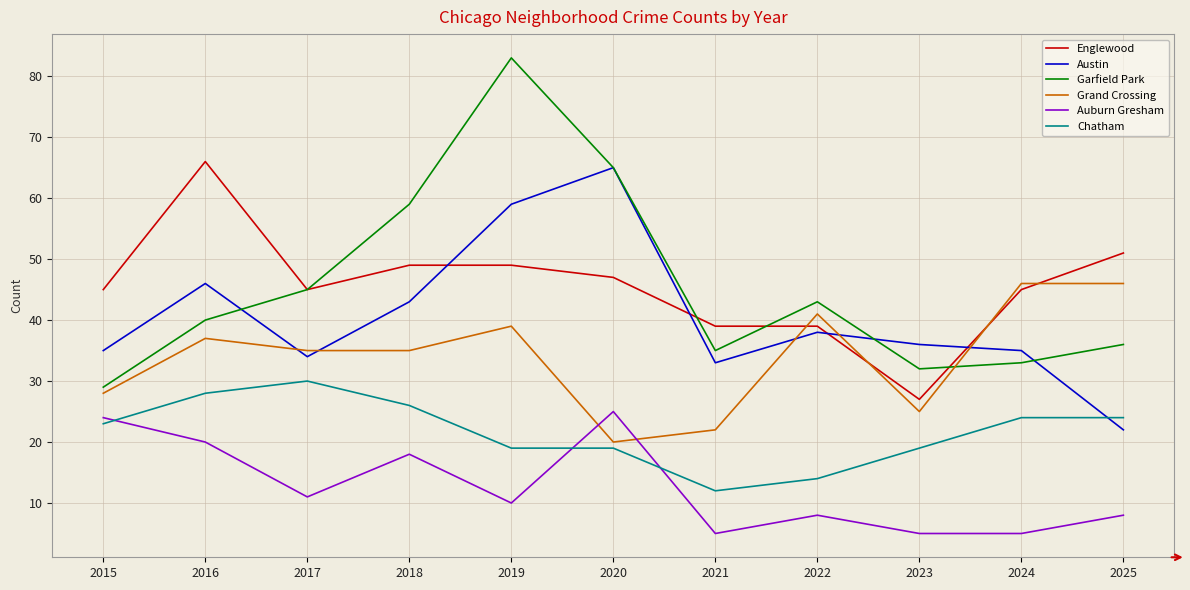

What is the minimum value for Auburn Gresham?

5